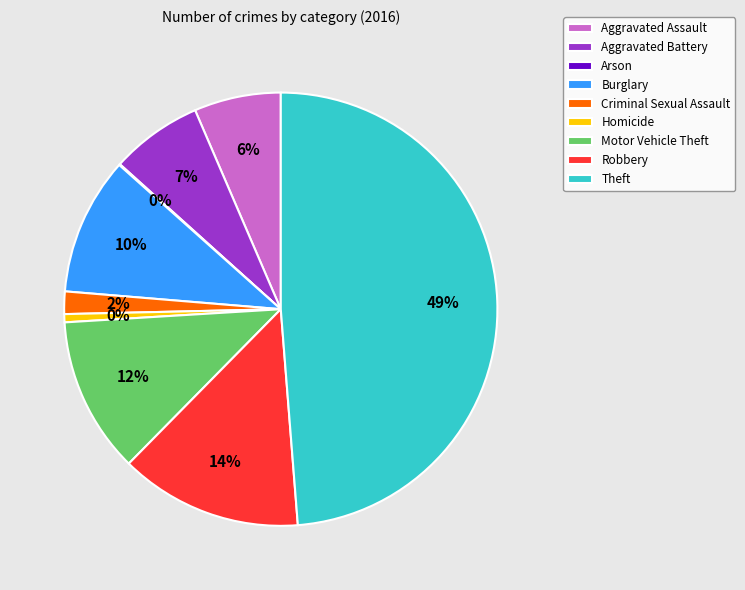

To the nearest percent, what is the difference between the largest and smallest slice percentages?

49%